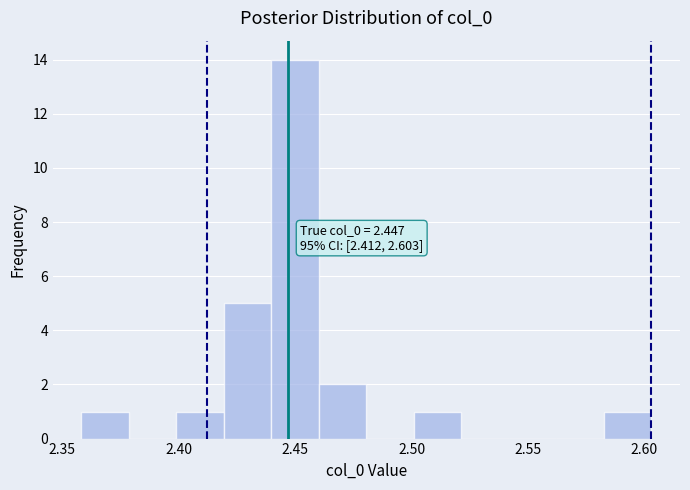

Which range on the x-axis has the tallest bar?

2.440 to 2.460